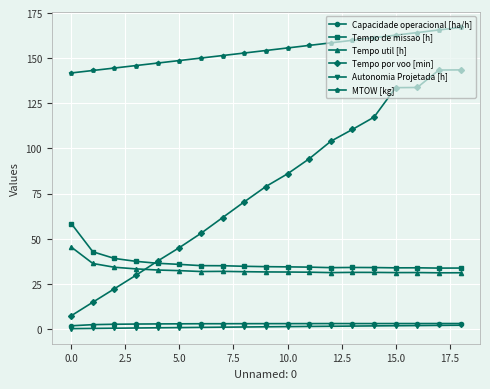

What are all the series names shown in the legend?

Capacidade operacional [ha/h], Tempo de missao [h], Tempo util [h], Tempo por voo [min], Autonomia Projetada [h], MTOW [kg]